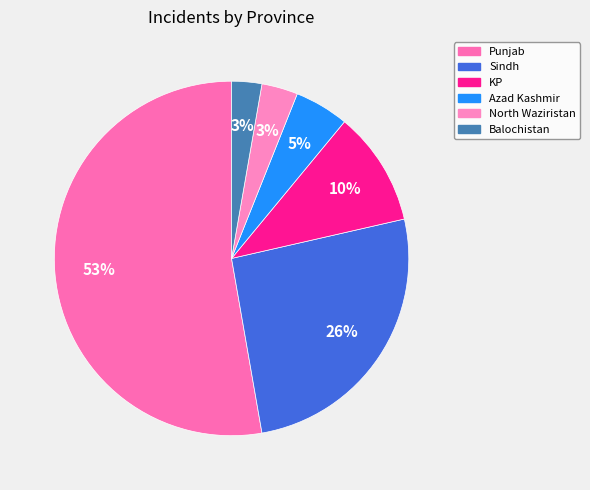

To the nearest percent, what is the combined percentage of Azad Kashmir and Balochistan?

8%